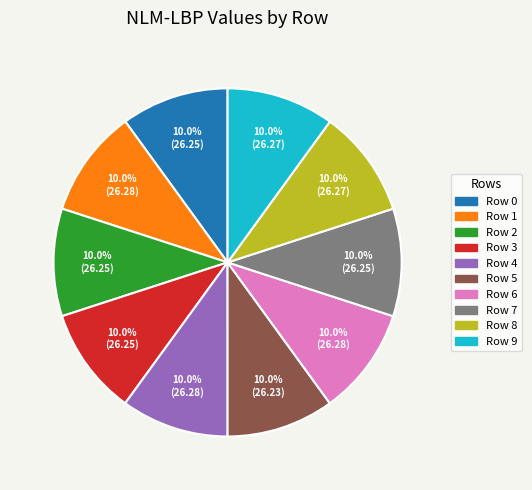

What is the ratio of the value at Row 3 to the value at Row 4?

1.0